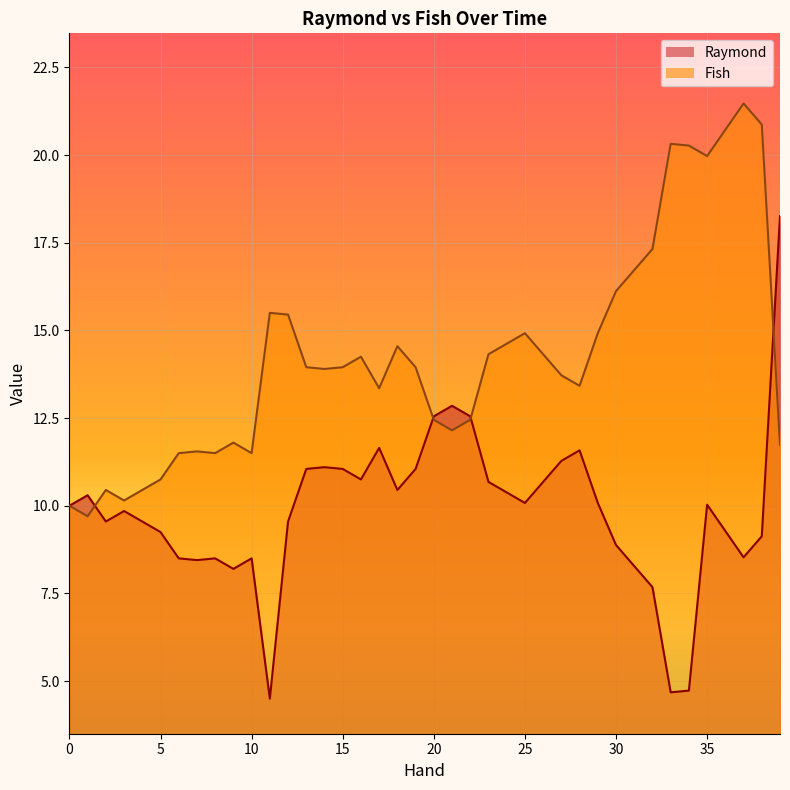

Where is the first local minimum for Fish?

1